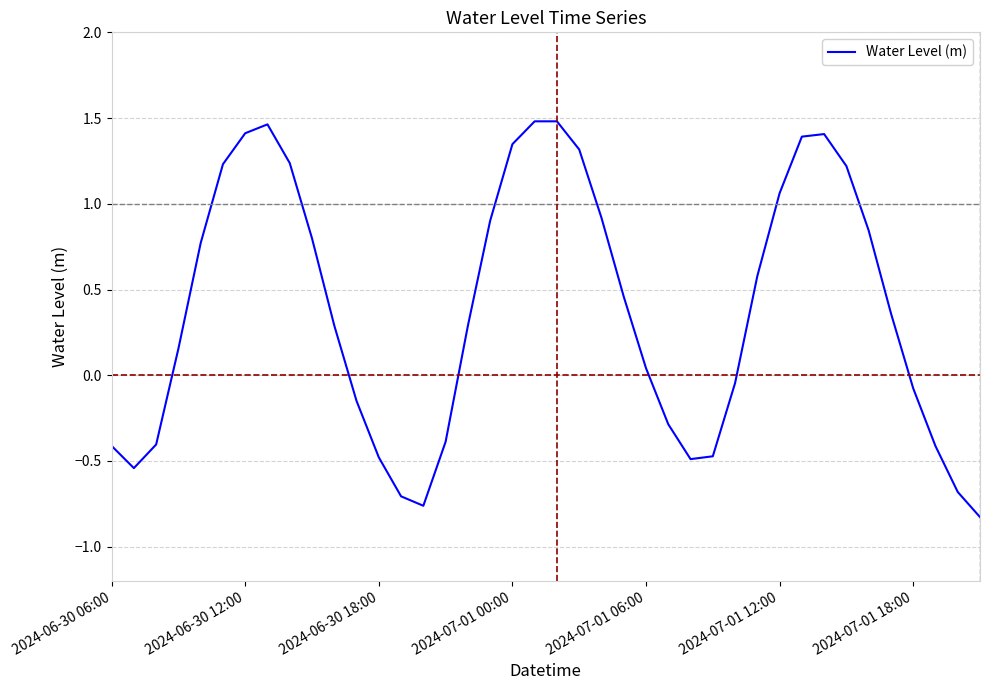

Does the chart display data point markers on the line(s)?

No